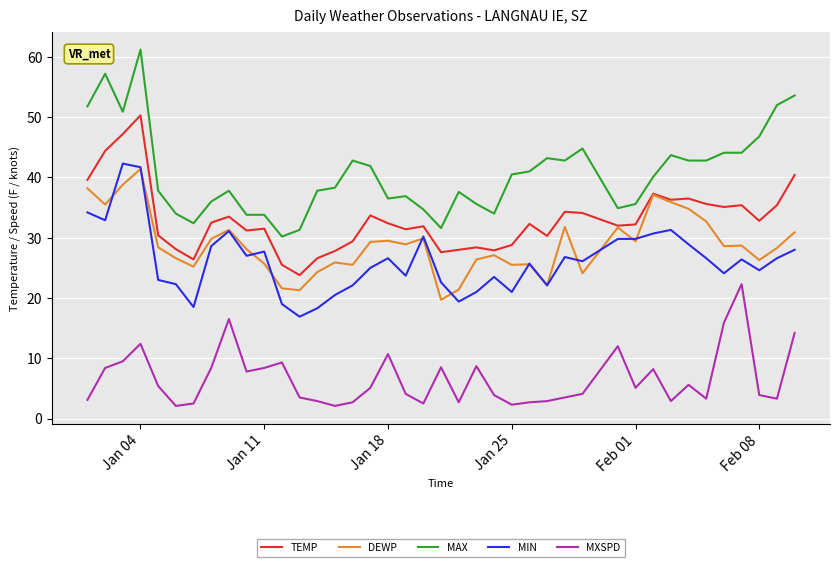

What is the difference between the maximum and minimum values in the MIN series?

25.4